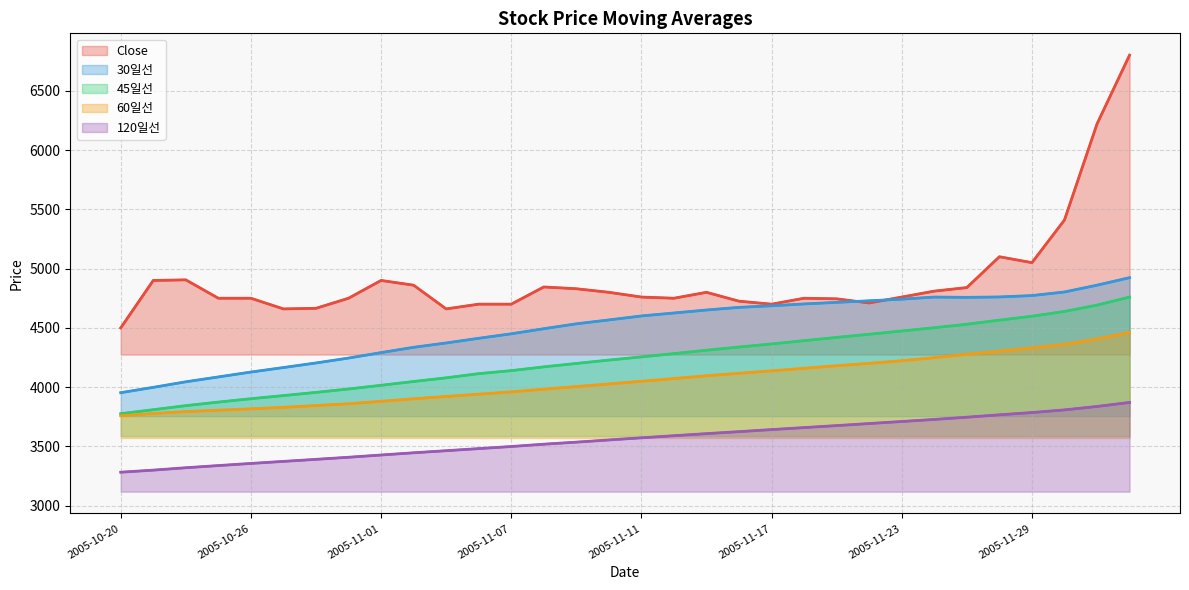

What is the average value of the 60일선 series?

4054.3